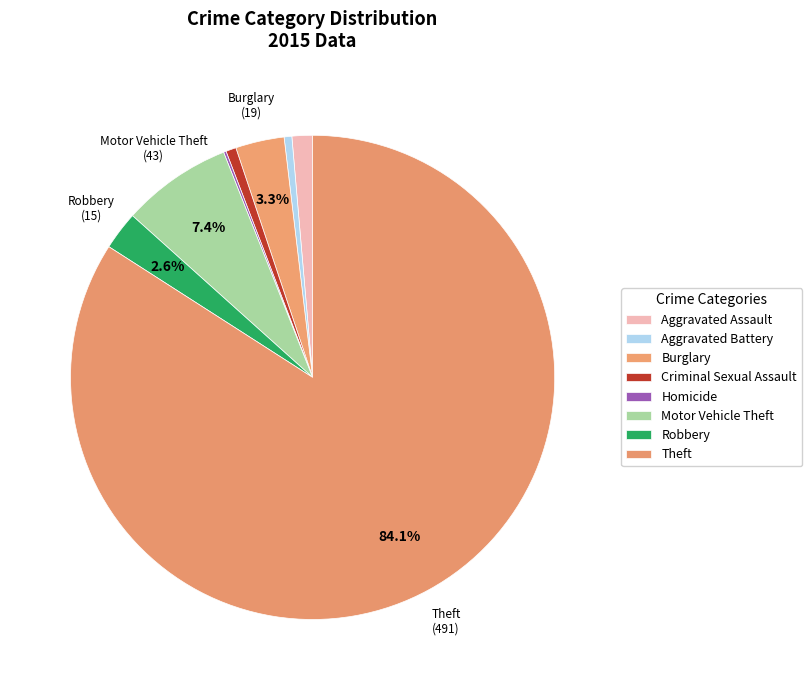

Which category accounts for the majority?

Theft